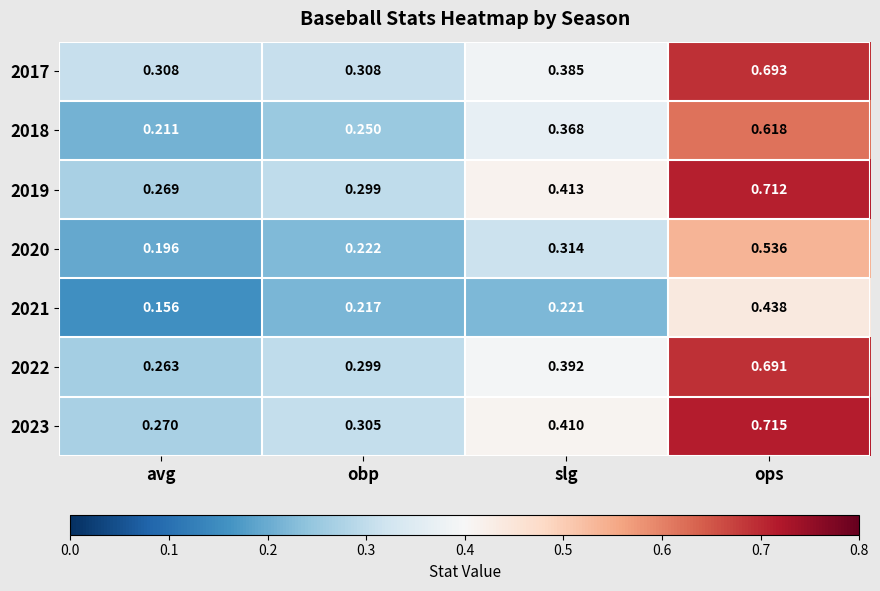

Between obp and slg, which series saw the biggest shift?

2018